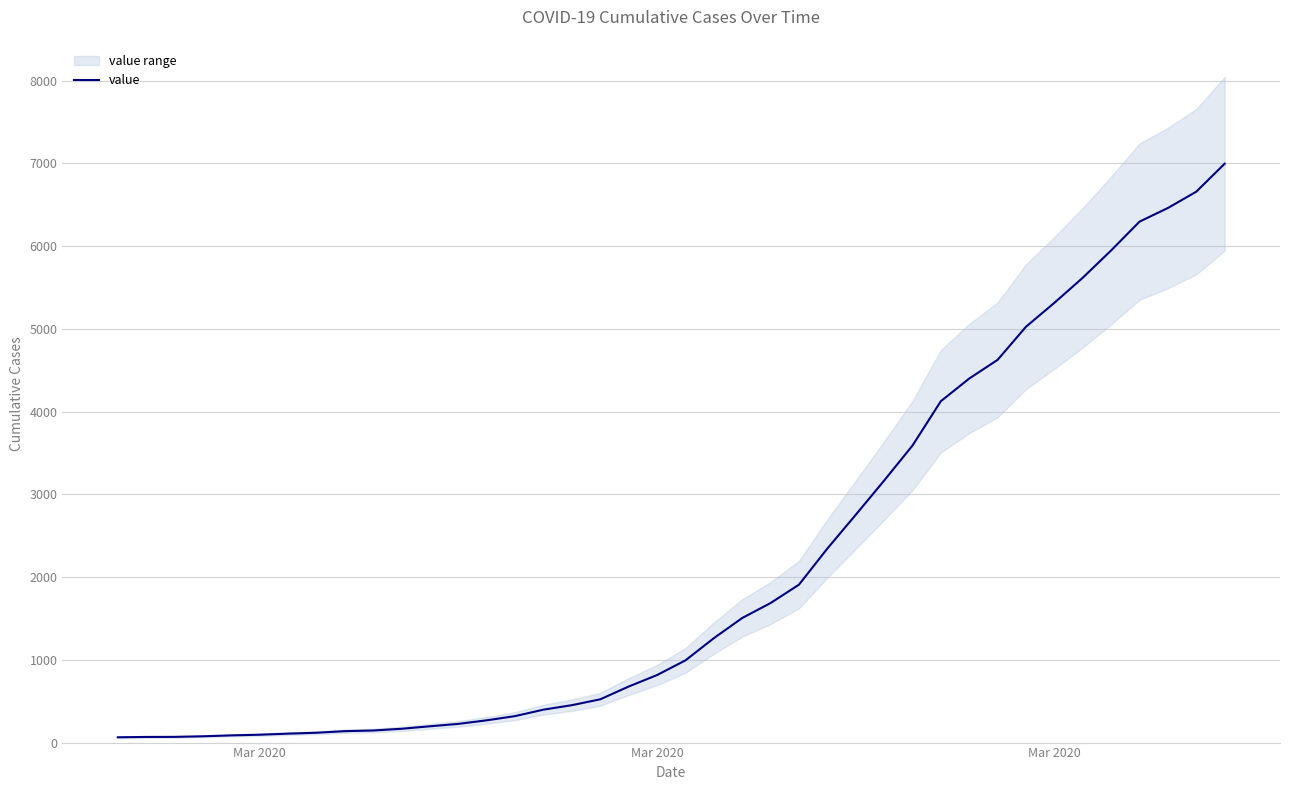

What is the average value?

2142